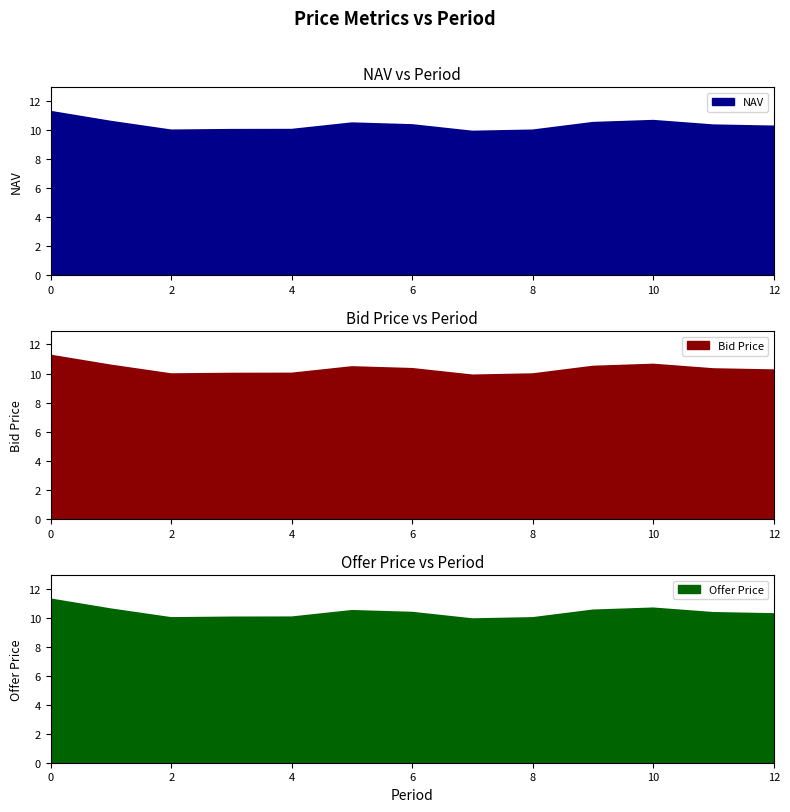

Does the chart have visible grid lines?

No